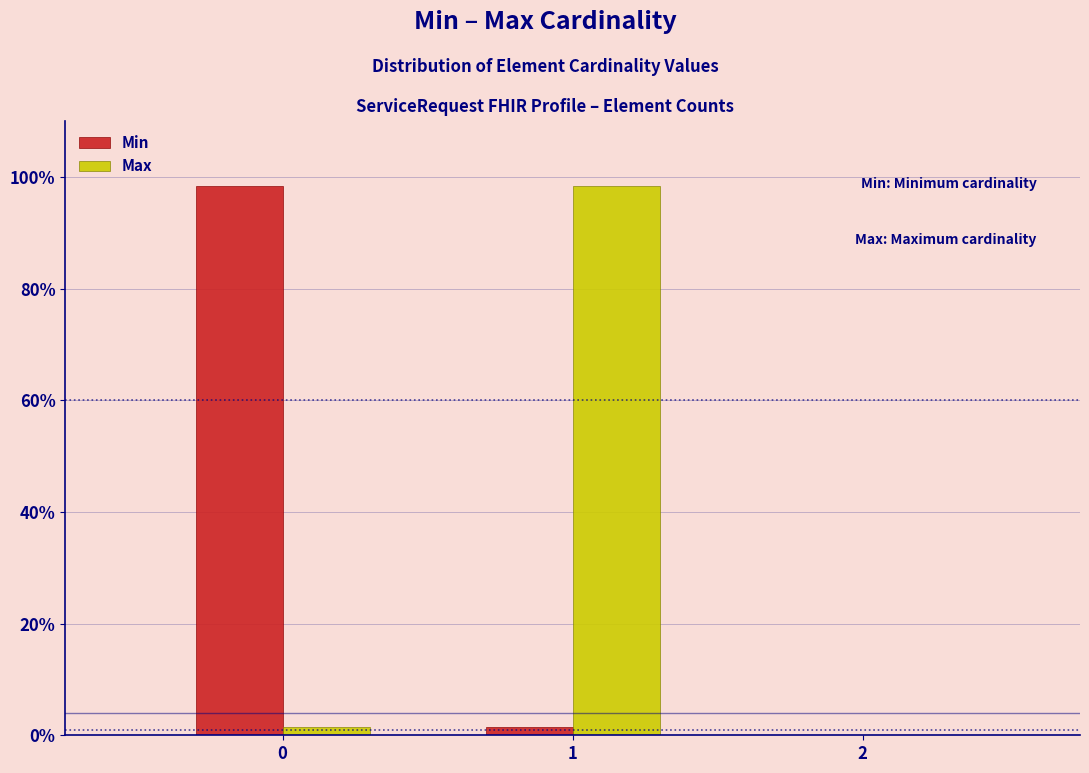

What is the height of the Min bar covering -0.5 to 0.5 on the x-axis? The values are not printed on the chart, so give them approximately, as read against the axis.

98